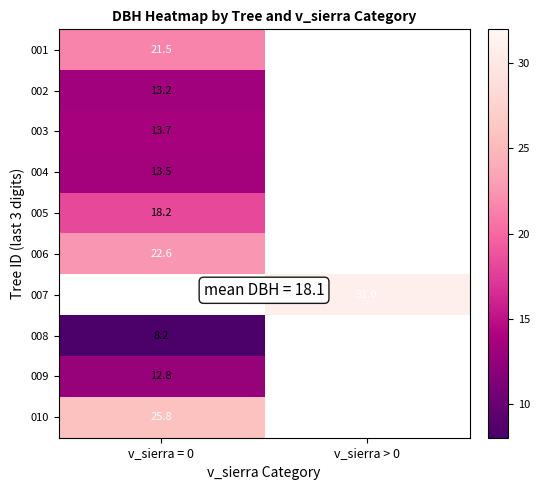

True or false: 005 has a value of 18.2 at v_sierra = 0.

True